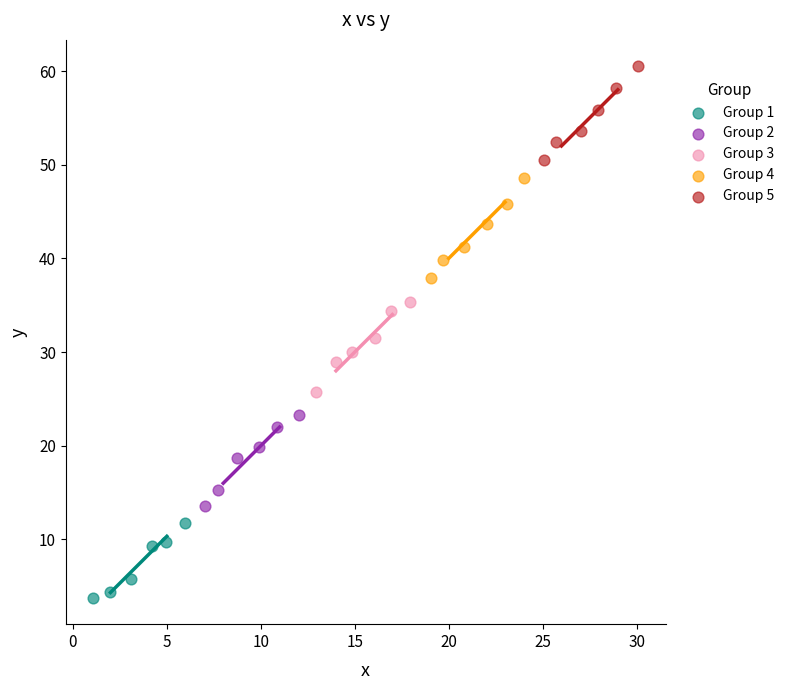

Which series contains the lowest Y value?

Group 1